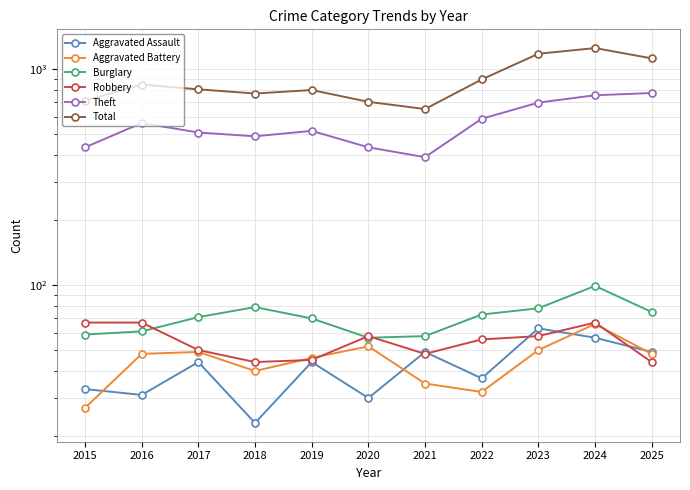

True or false: Burglary and Aggravated Assault intersect in this chart.

False